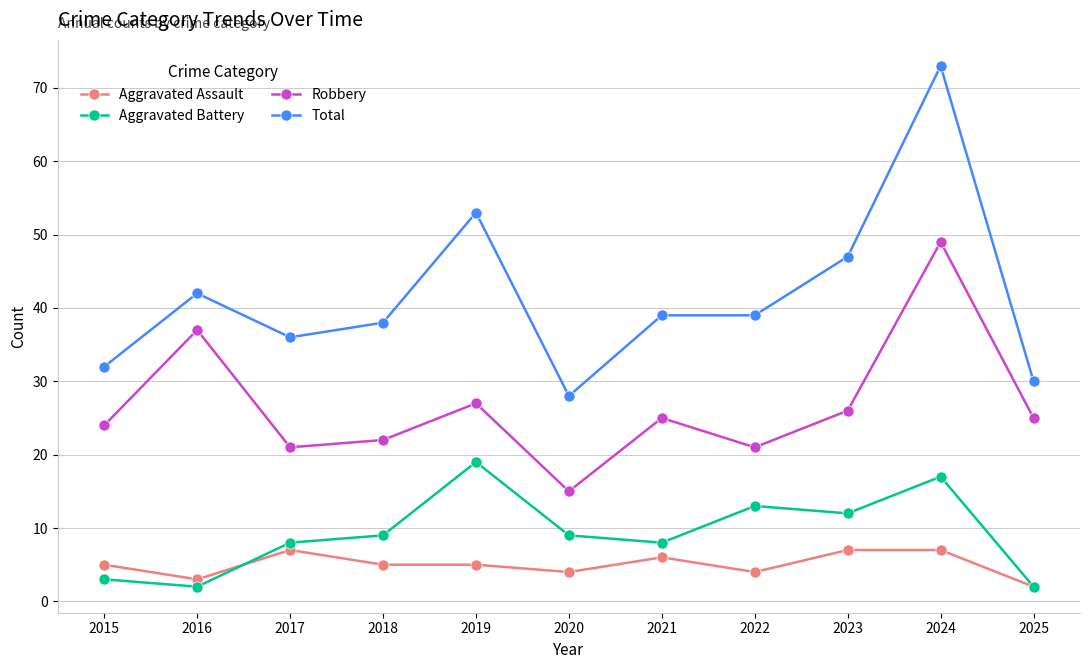

What is the value of the Aggravated Battery point at the 5th from the left?

19